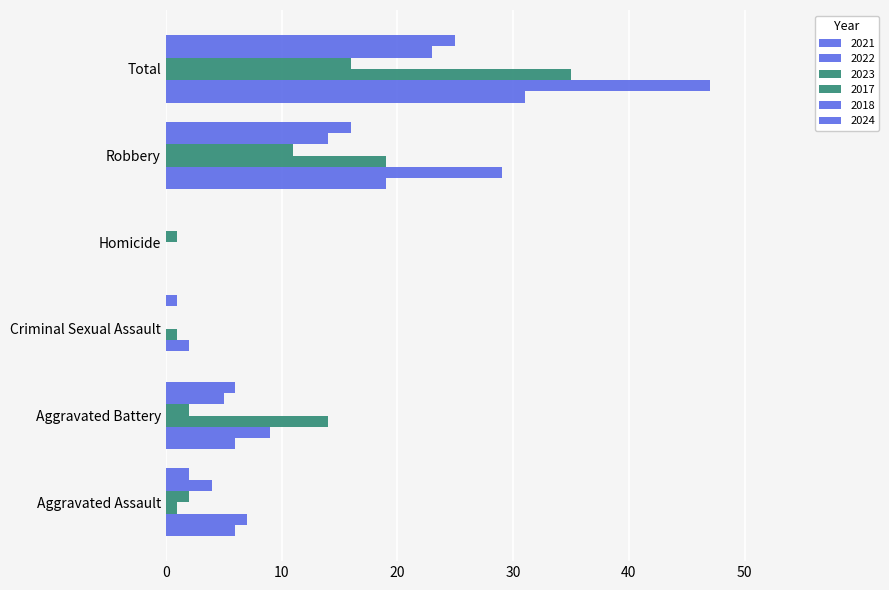

Which category has the highest value in the 2022 series?

Total